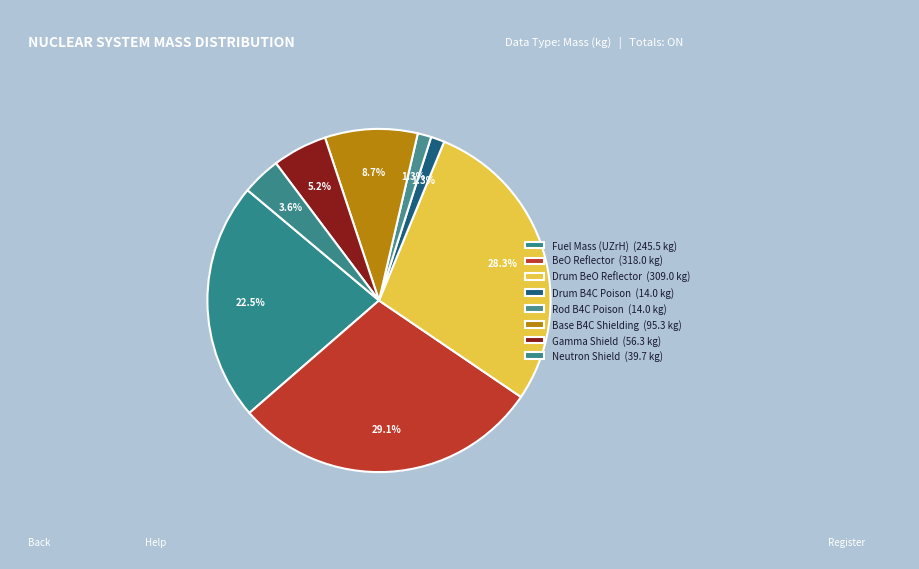

How many segments does this pie chart have?

8